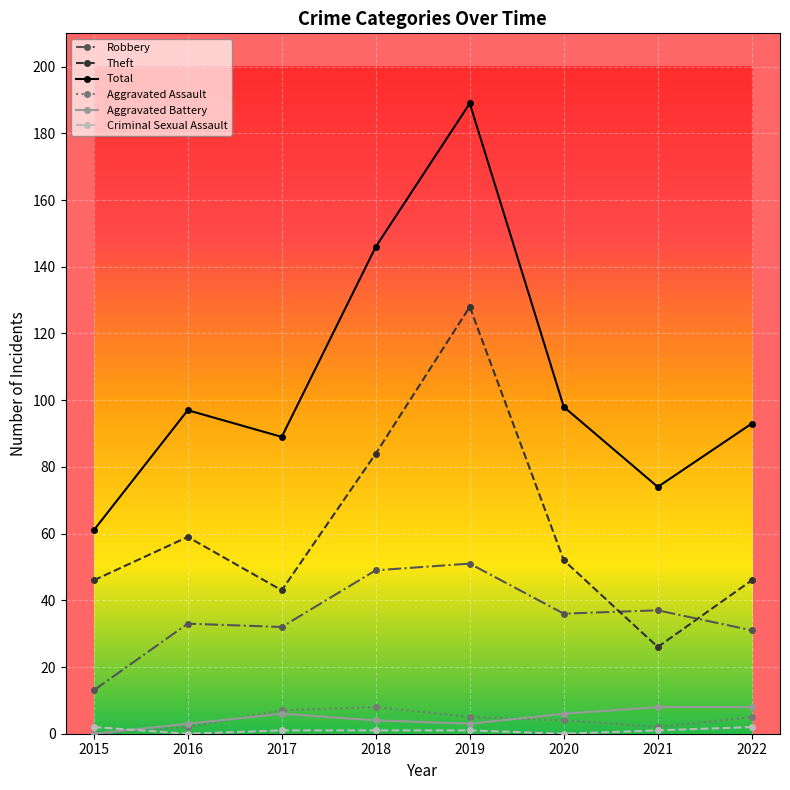

What is the greatest value displayed?

189